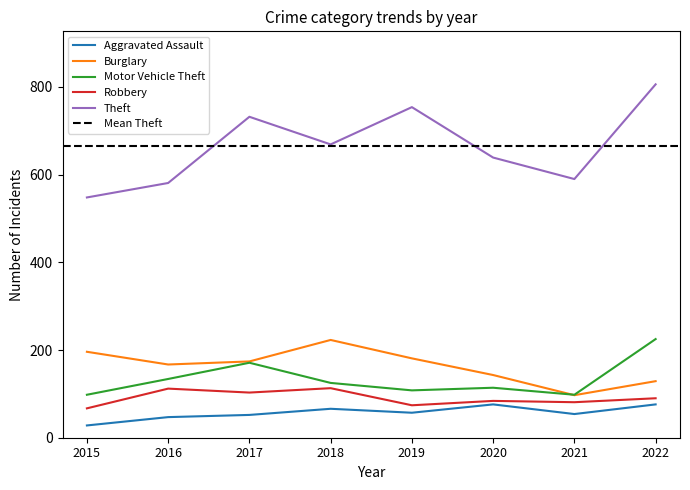

What is the value of the Robbery point at the 8th from the left?

90